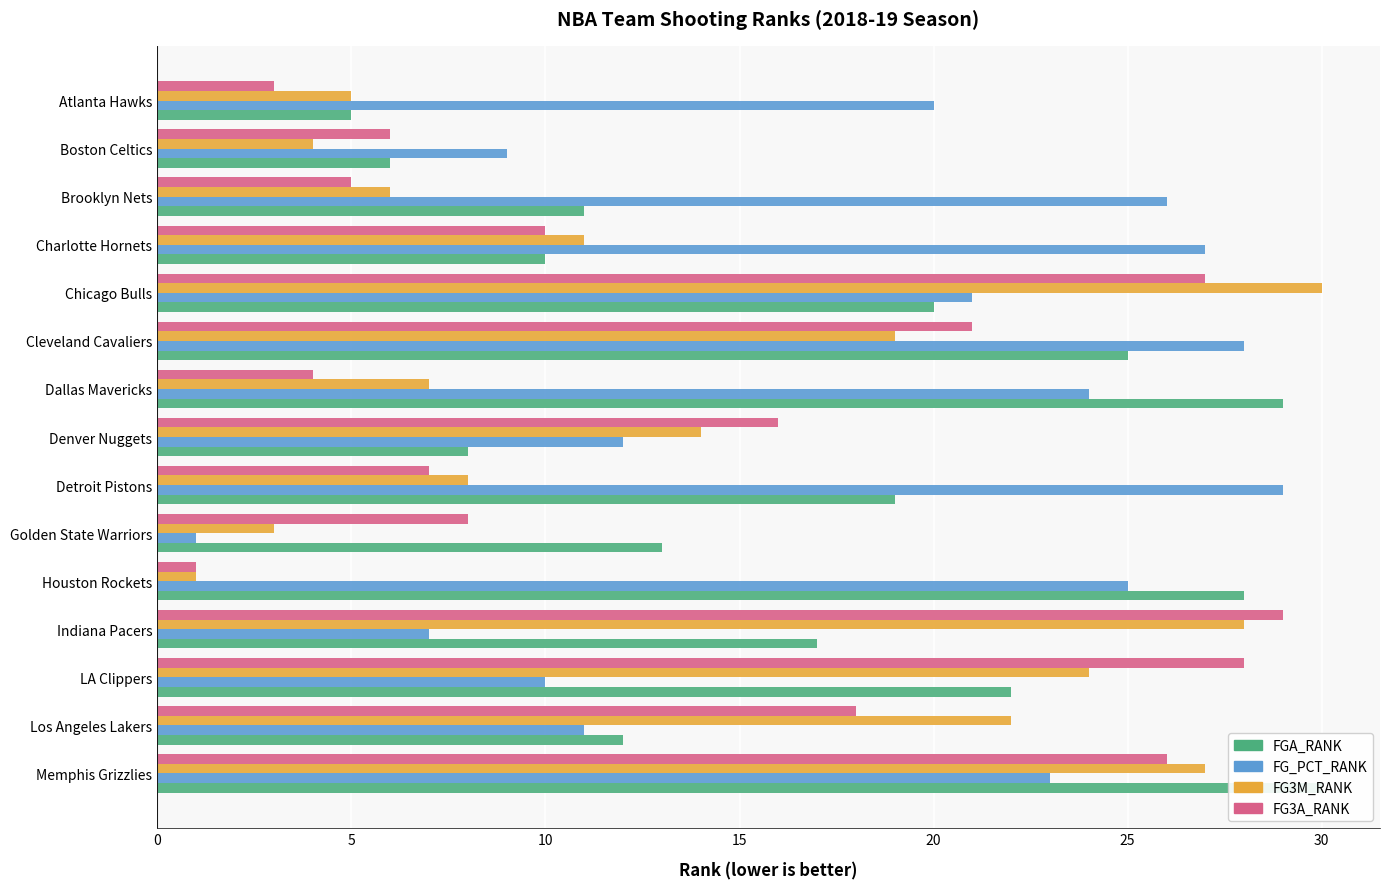

Between Chicago Bulls and Detroit Pistons, which is larger?

Chicago Bulls